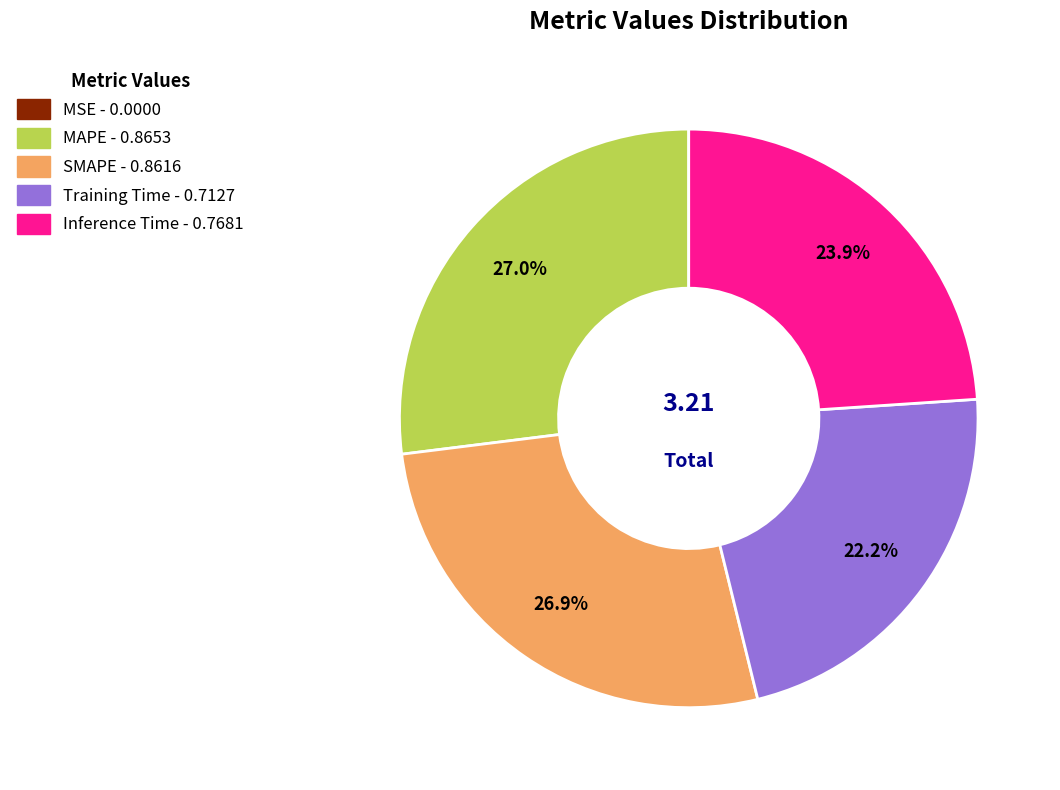

To the nearest percent, what is the average slice percentage?

20%